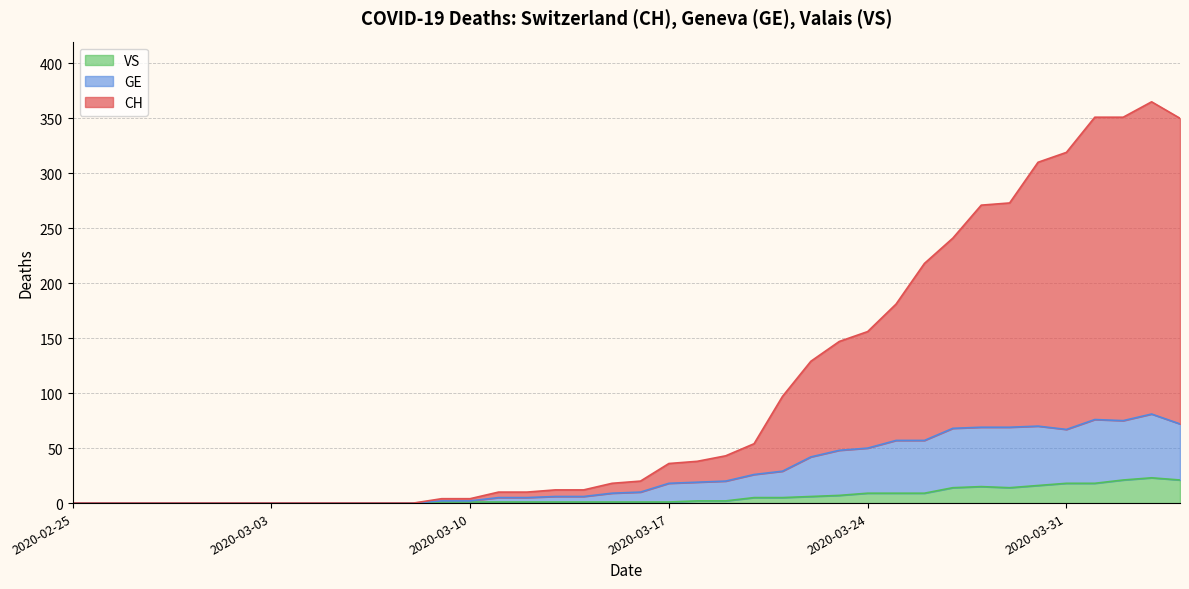

Is it true that CH equals 2 at 2020-03-13?

False